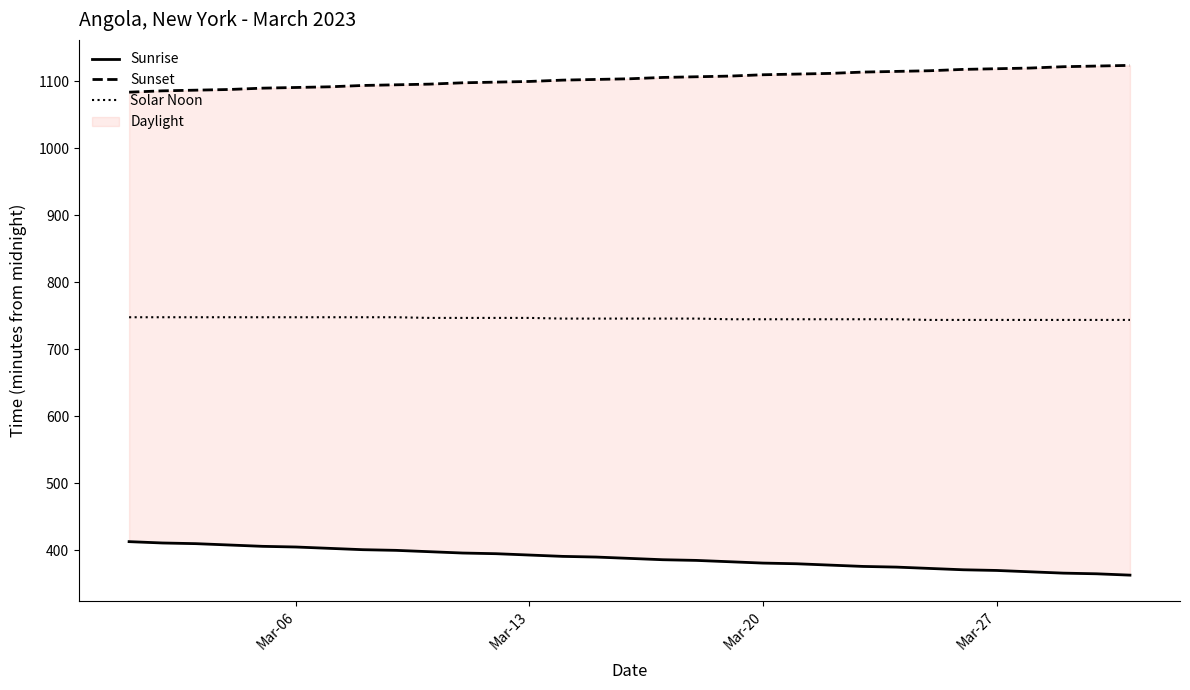

What is the maximum value for Solar Noon?

748